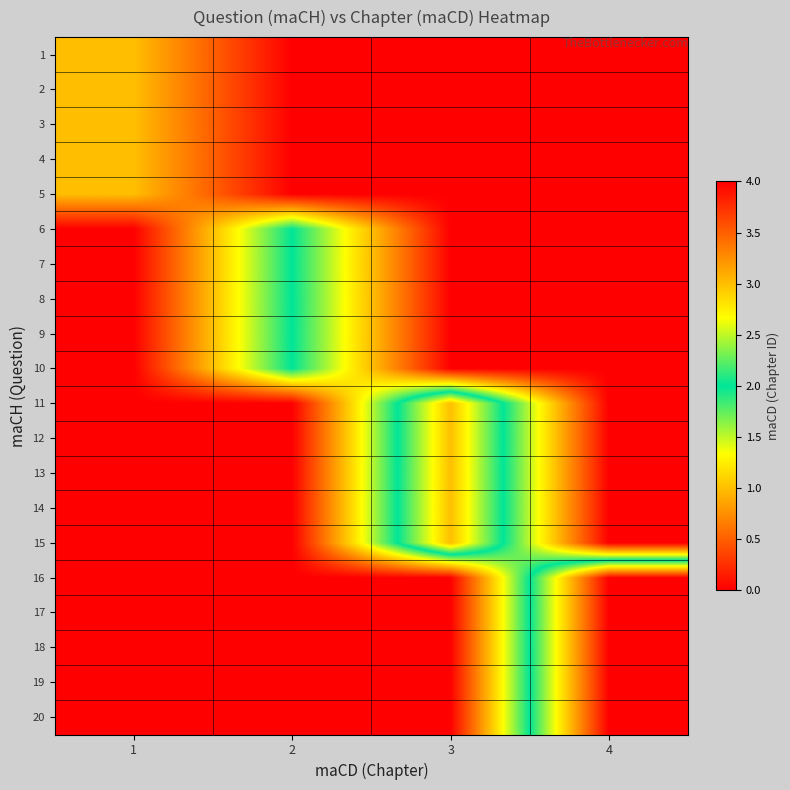

At how many categories does at least one series exceed 3?

1